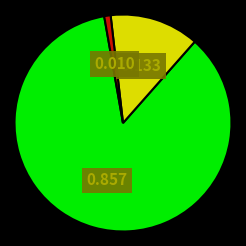

Does any single category account for the majority?

Yes